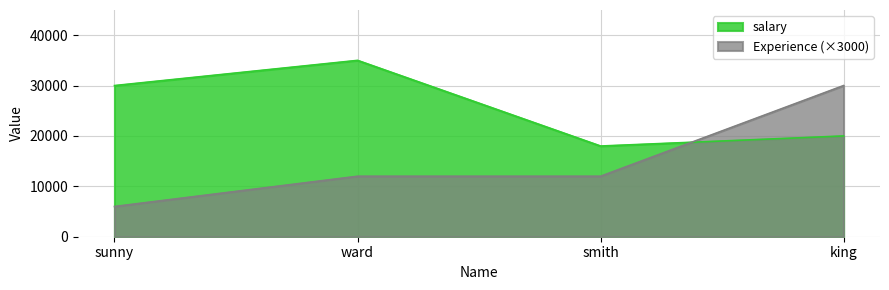

How many lines are shown in the chart?

2